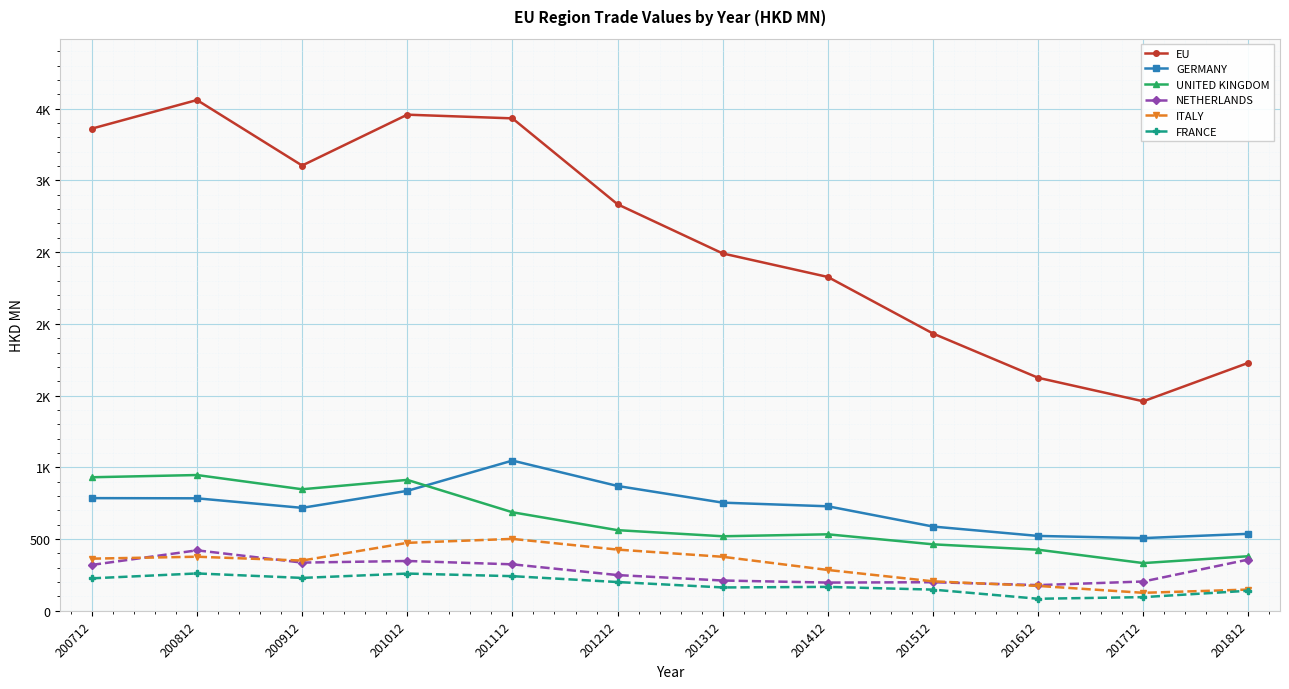

Does the chart display data point markers on the line(s)?

Yes